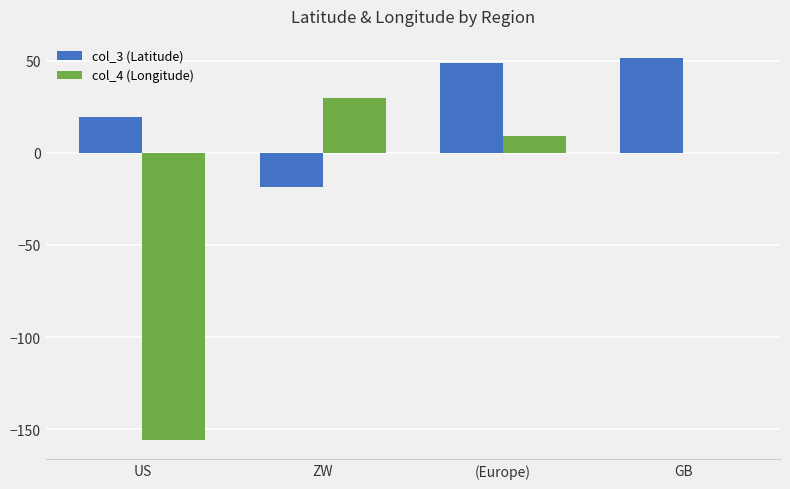

Between ZW and GB, which series saw the biggest shift?

col_3 (Latitude)